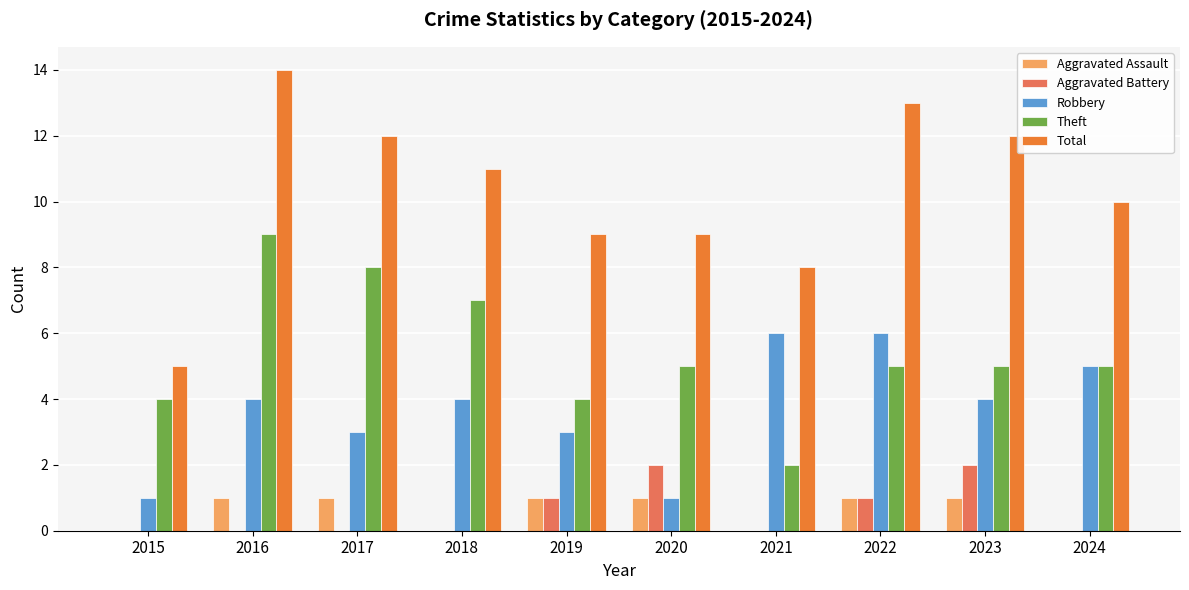

Does the chart contain stacked bars?

No